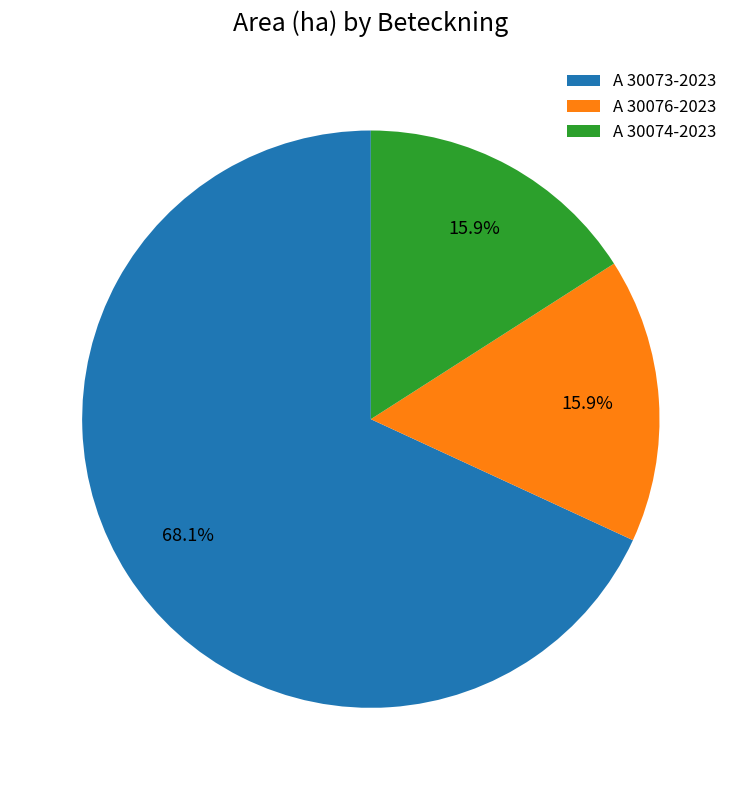

Combined, what portion of the pie is A 30073-2023 and A 30074-2023?

84.1%